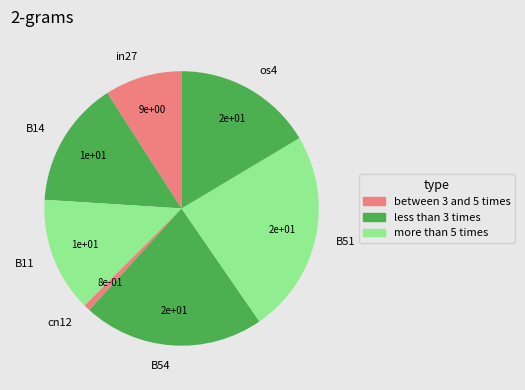

Combined, do in27 and B11 account for over 50%?

No